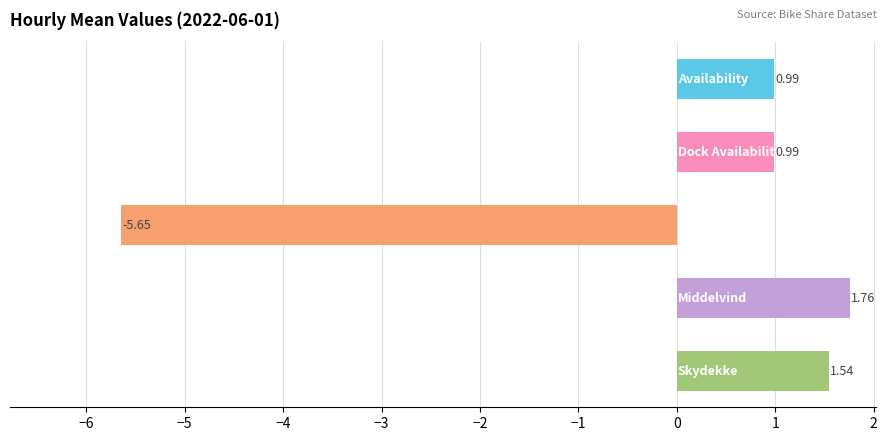

What is the sum of all values?

-0.4